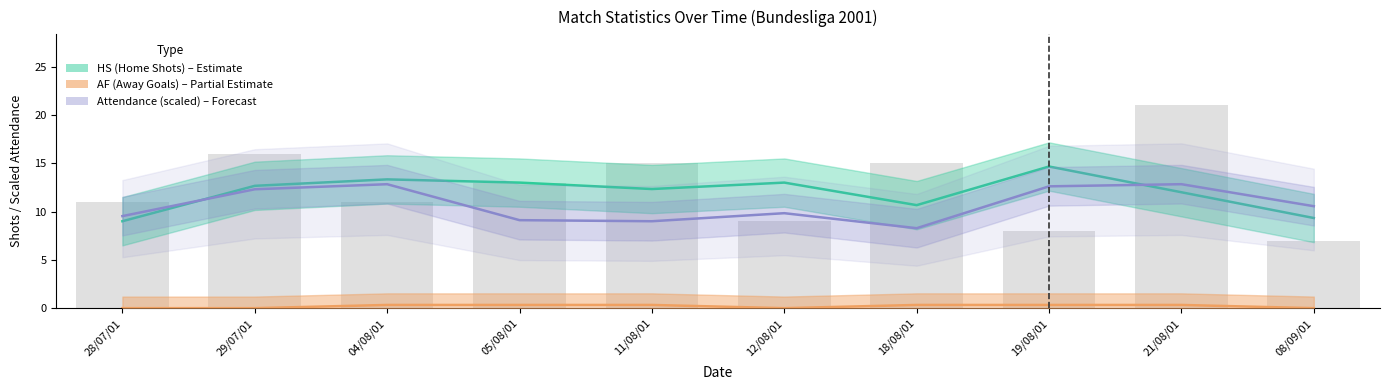

How many AF (Away Goals) values are between 0 and 1?

10